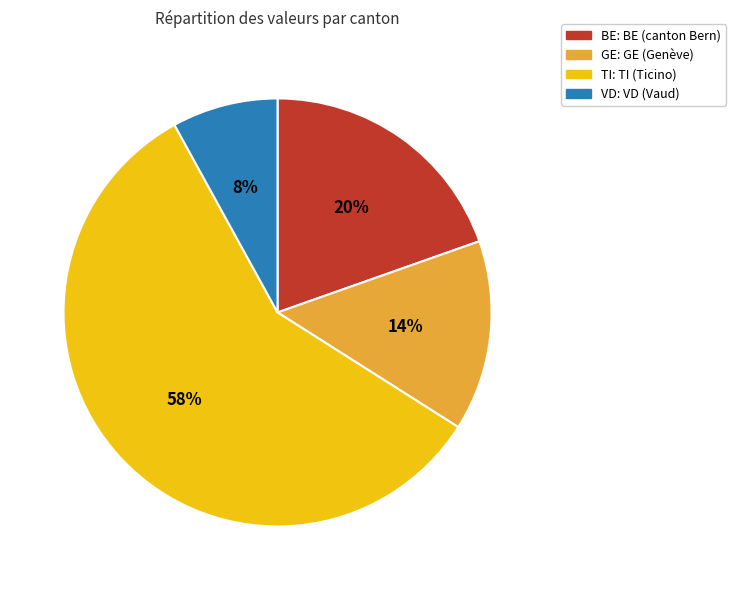

To the nearest percent, what is the average slice percentage?

25%